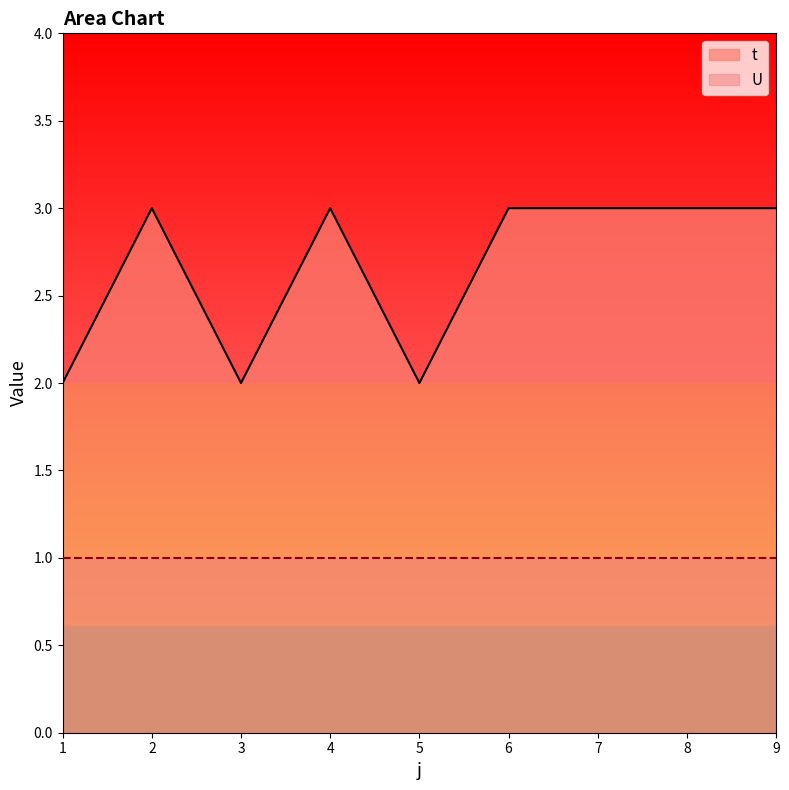

What is the difference between the maximum and second lowest values?

1